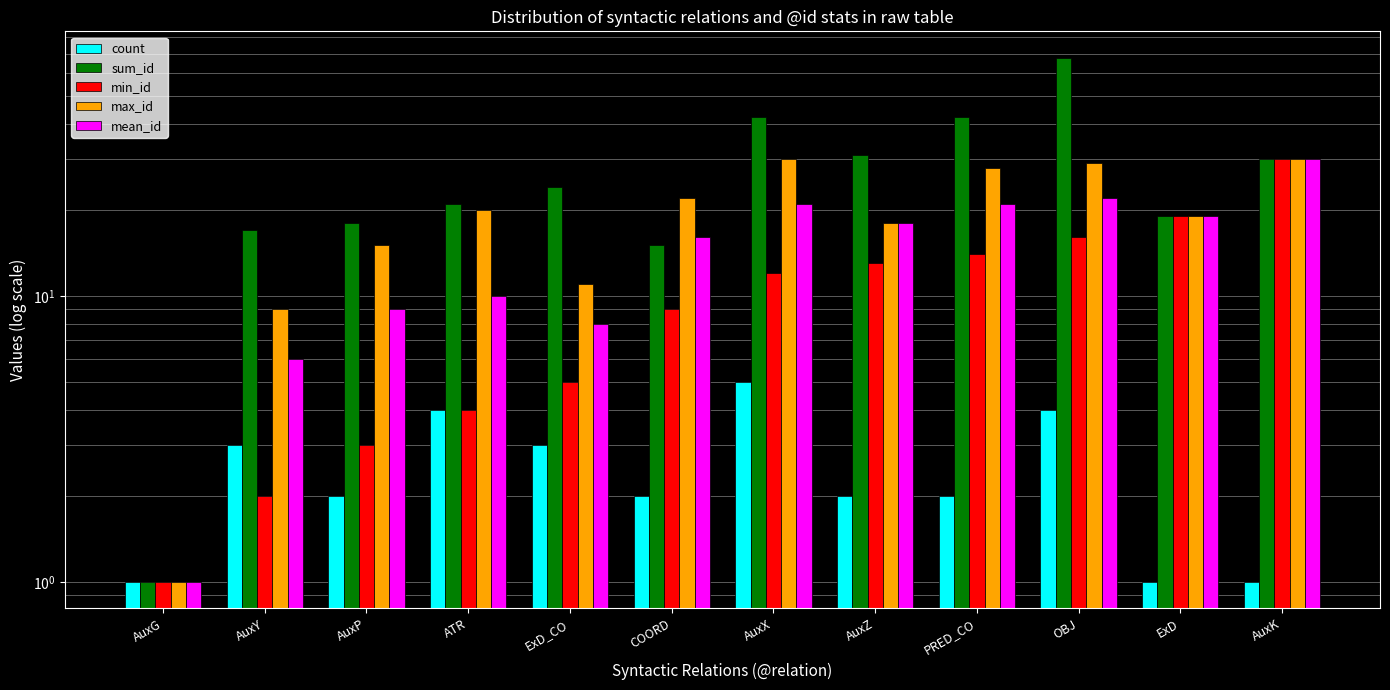

Reading left to right, transcribe all the data shown in this chart.

count: AuxG=1	AuxY=3	AuxP=2	ATR=4	ExD_CO=3	COORD=2	AuxX=5	AuxZ=2	PRED_CO=2	OBJ=4	ExD=1	AuxK=1
sum_id: AuxG=1	AuxY=17	AuxP=18	ATR=21	ExD_CO=24	COORD=15	AuxX=42	AuxZ=31	PRED_CO=42	OBJ=68	ExD=19	AuxK=30
min_id: AuxG=1	AuxY=2	AuxP=3	ATR=4	ExD_CO=5	COORD=9	AuxX=12	AuxZ=13	PRED_CO=14	OBJ=16	ExD=19	AuxK=30
max_id: AuxG=1	AuxY=9	AuxP=15	ATR=20	ExD_CO=11	COORD=22	AuxX=30	AuxZ=18	PRED_CO=28	OBJ=29	ExD=19	AuxK=30
mean_id: AuxG=1	AuxY=6	AuxP=9	ATR=10	ExD_CO=8	COORD=16	AuxX=21	AuxZ=18	PRED_CO=21	OBJ=22	ExD=19	AuxK=30